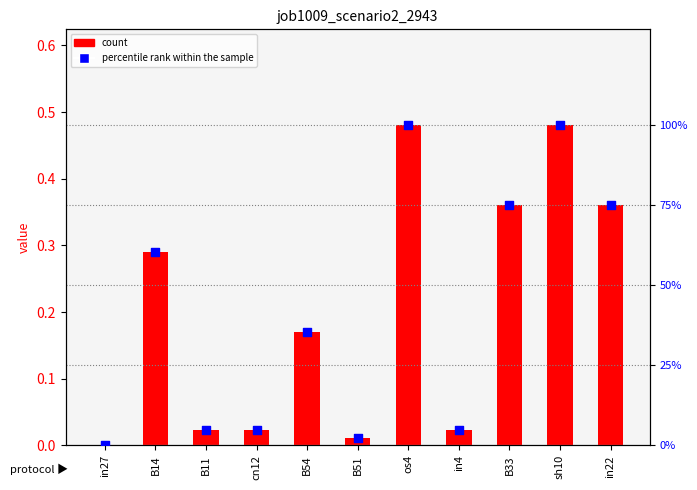

Which series contains the lowest Y value?

job1009_scenario2_2943